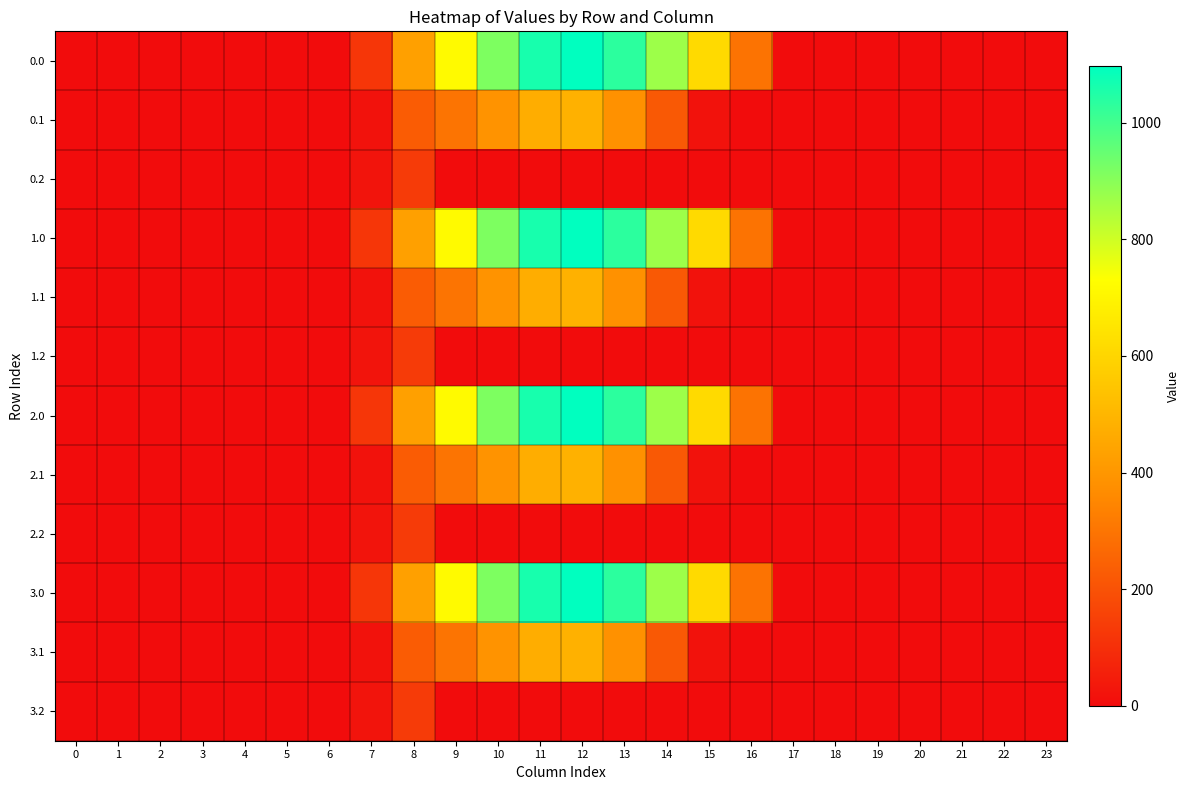

Rank the series by their maximum value, from lowest to highest.

0.2, 1.2, 2.2, 3.2, 0.1, 1.1, 2.1, 3.1, 0.0, 1.0, 2.0, 3.0